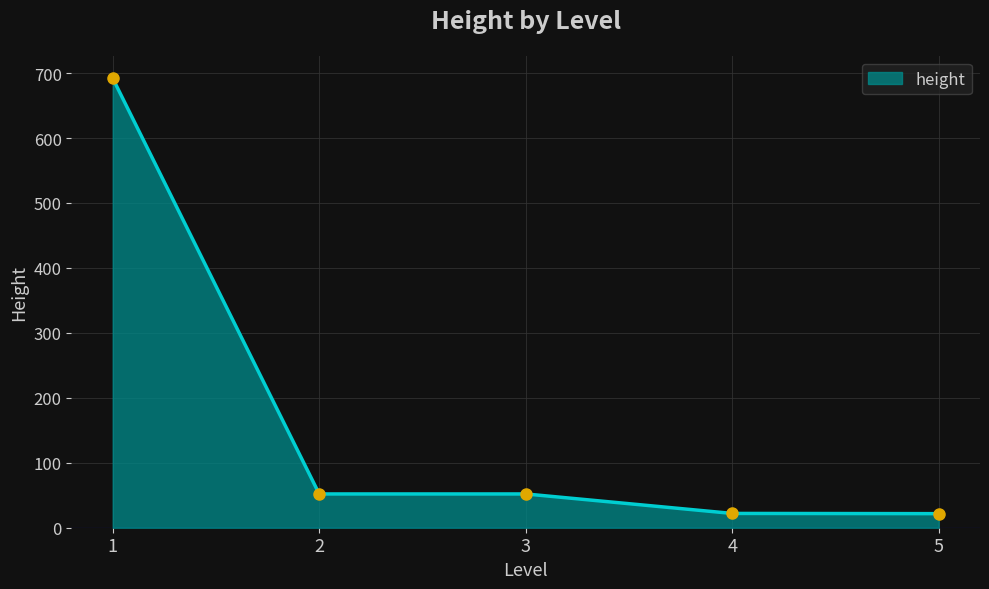

What is the change in value from 1 to 5?

-670.3